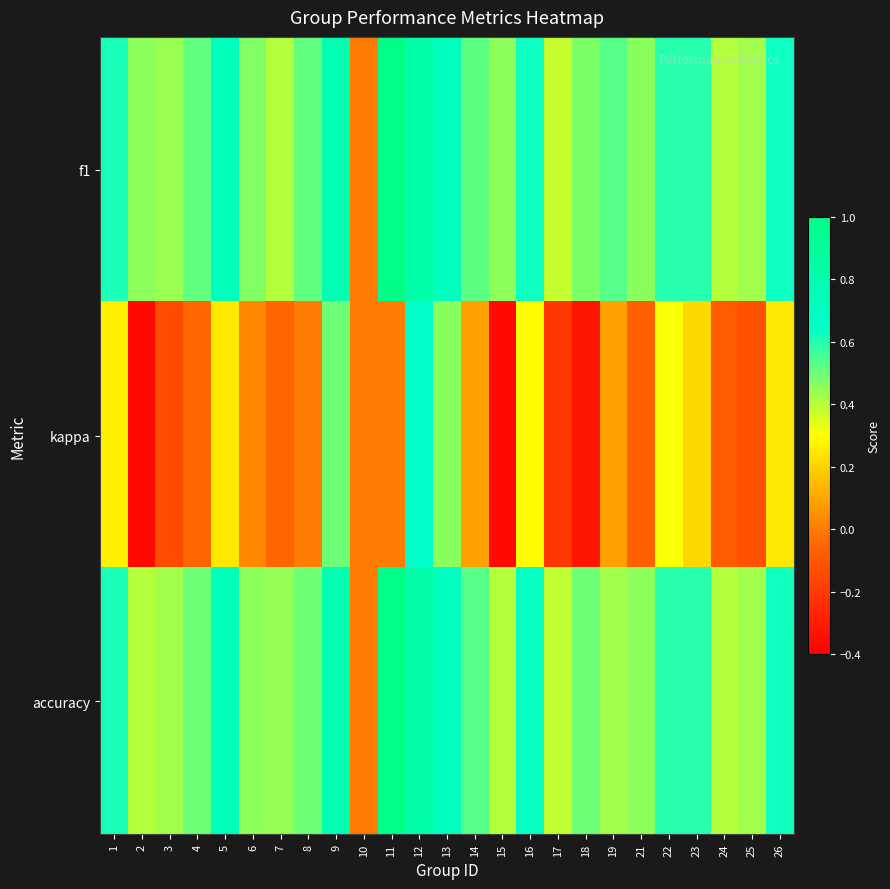

Which label corresponds to the largest value in the chart?

11